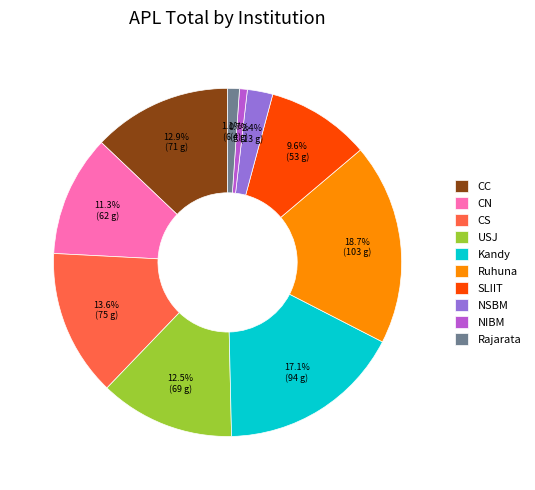

To the nearest percent, what portion does SLIIT represent?

10%